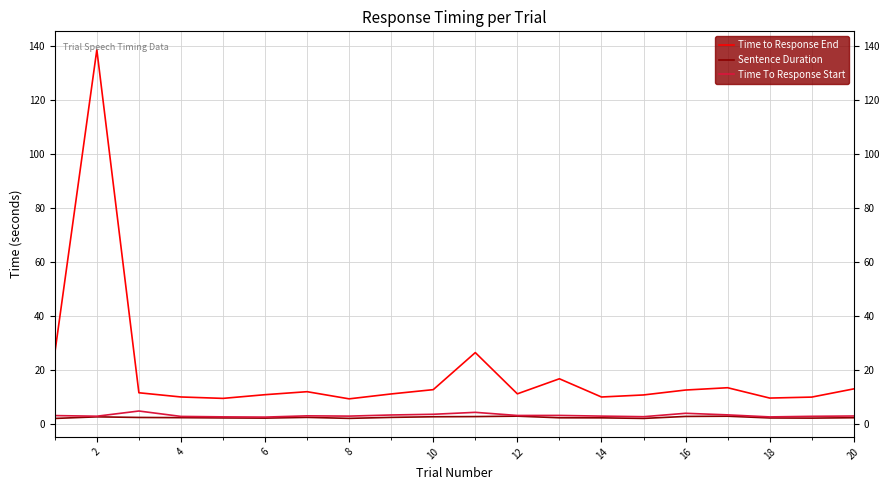

Which series has the largest total across all categories?

Time to Response End